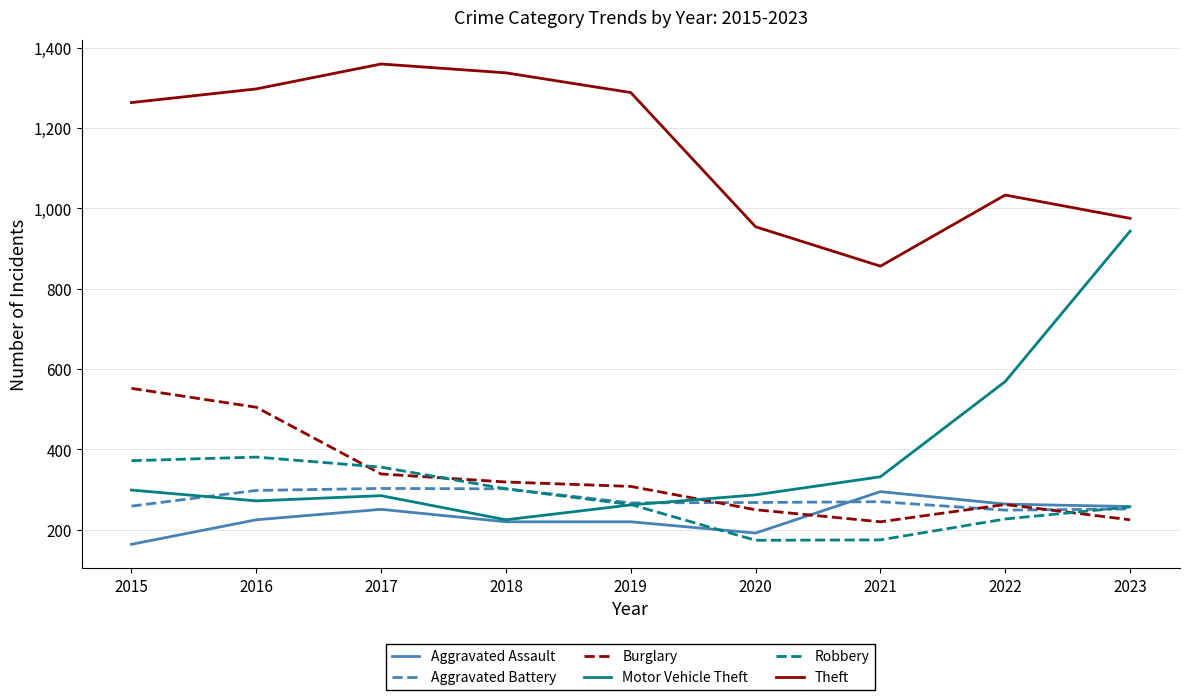

True or false: Theft and Motor Vehicle Theft cross at least once.

False